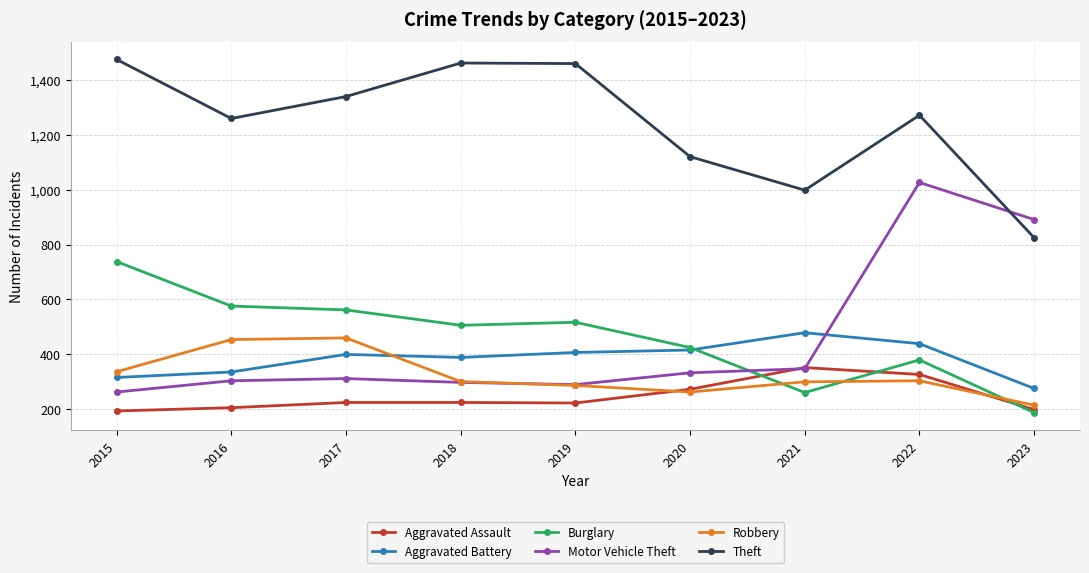

The value of Burglary at 2016 is 576. True or false?

True